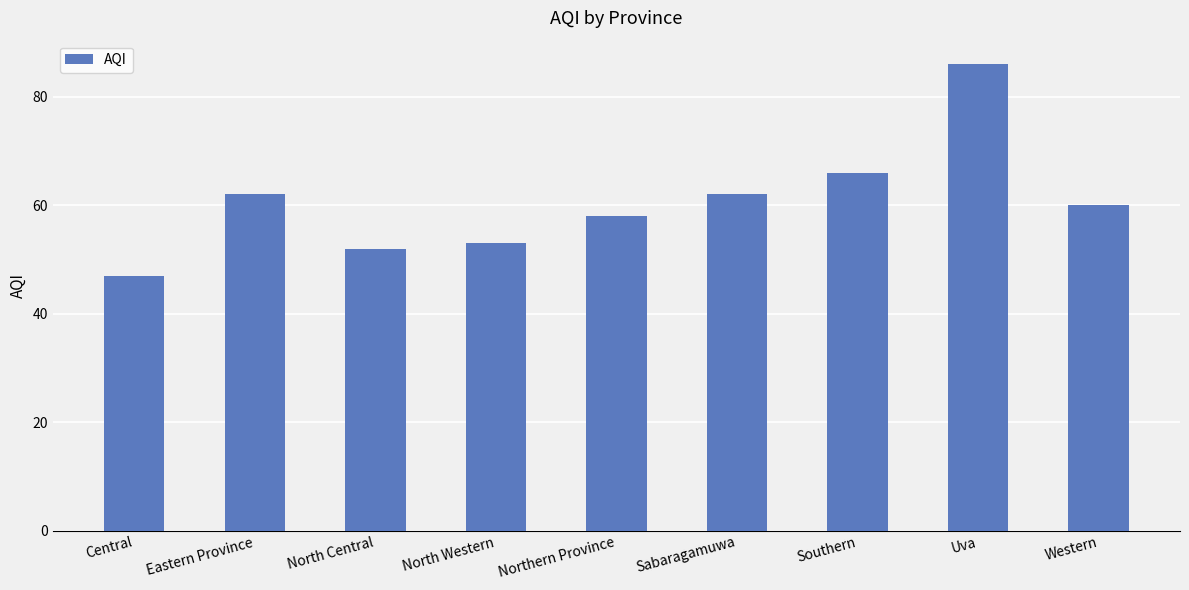

Where does the data first go above 60?

Eastern Province